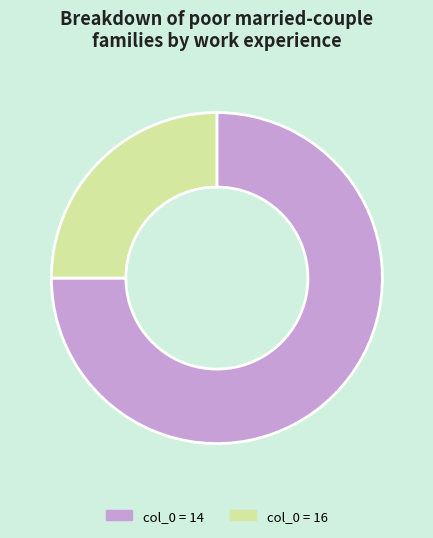

Is there a majority slice in this chart?

Yes